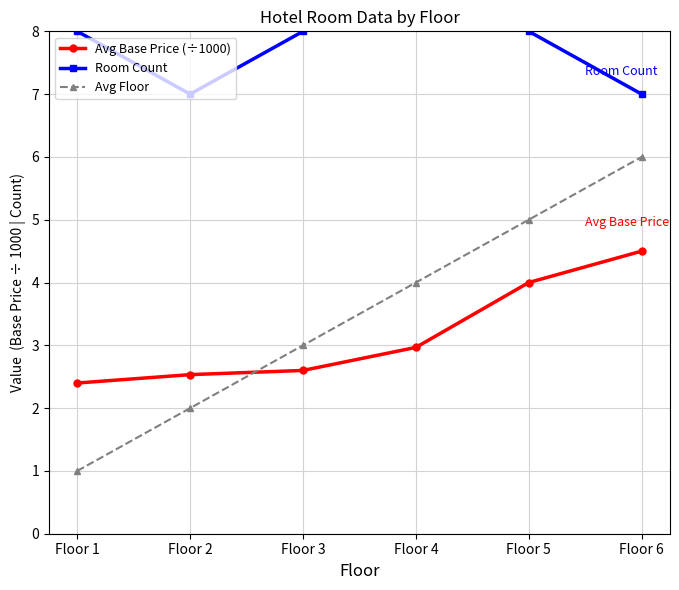

What is the value of the Room Count point at the 4th from the left?

12.0